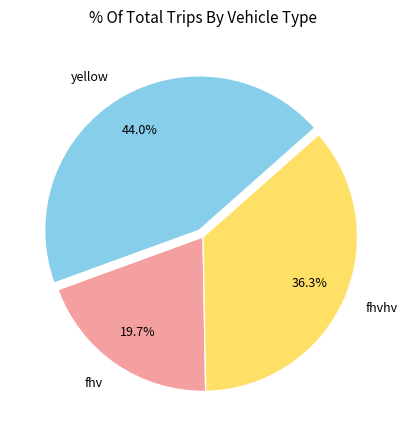

Which slice is the largest?

yellow